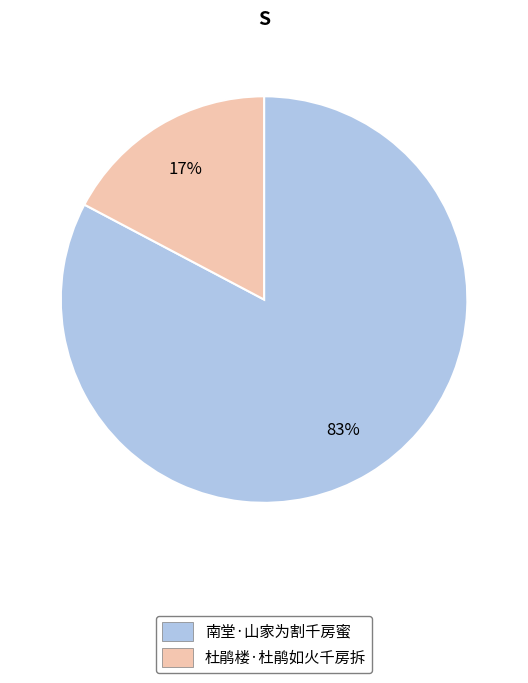

What percentage is the 杜鹃楼·杜鹃如火千房拆 slice, to the nearest percent?

17%